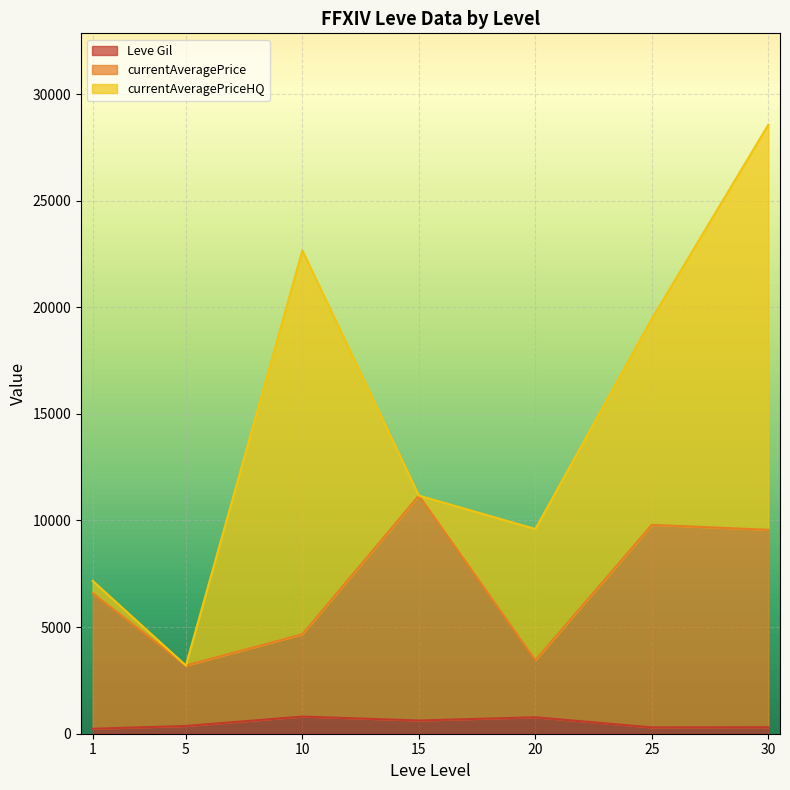

Between 20 and 25, which series saw the biggest shift?

currentAveragePrice